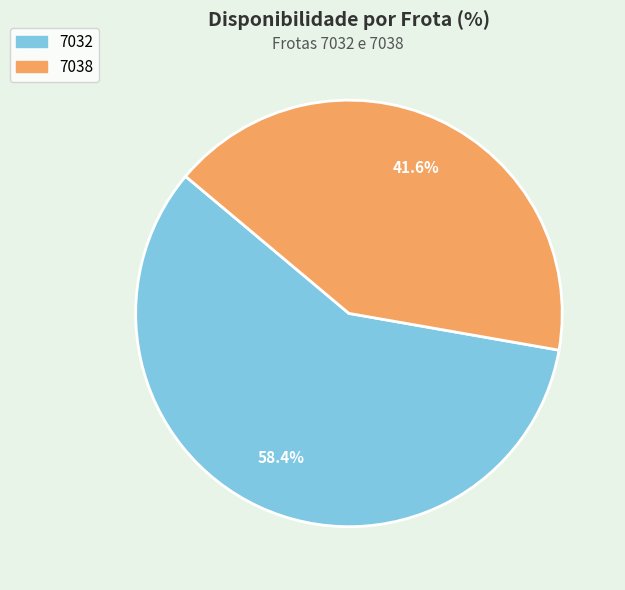

To the nearest percent, what percentage of the pie is 7038?

42%